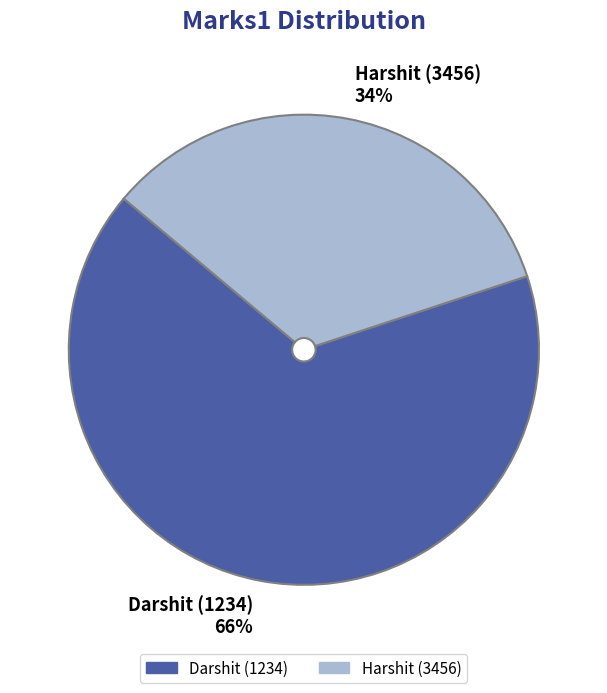

What percentage is the Harshit (3456) slice, to the nearest percent?

34%